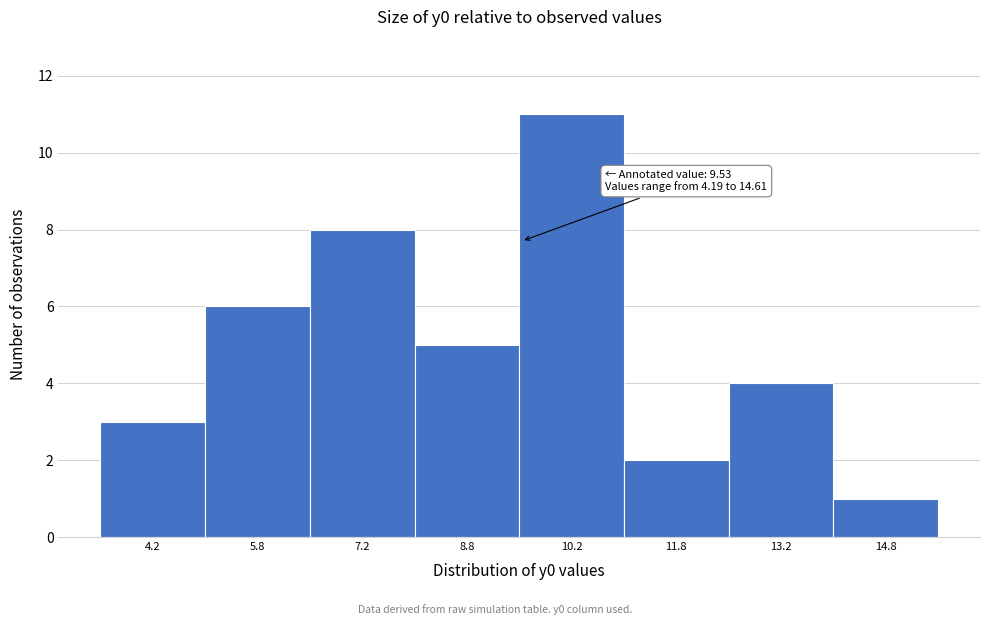

Which range on the x-axis has the tallest bar?

9.5 to 11.0